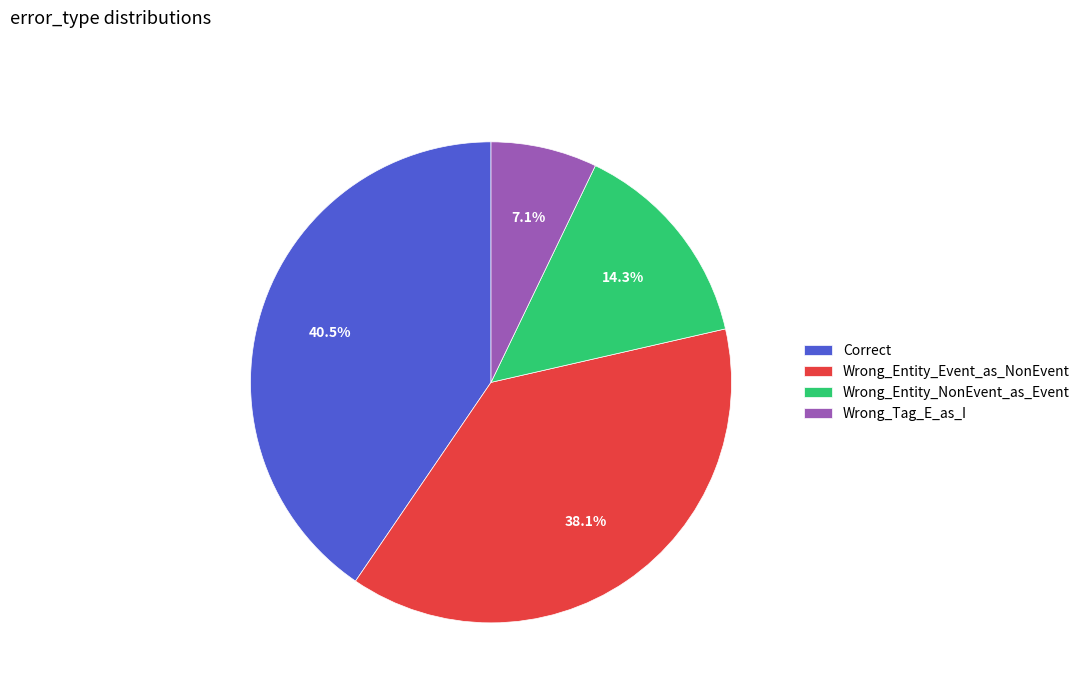

Do Wrong_Entity_Event_as_NonEvent and Wrong_Tag_E_as_I together represent more than half of the pie?

No